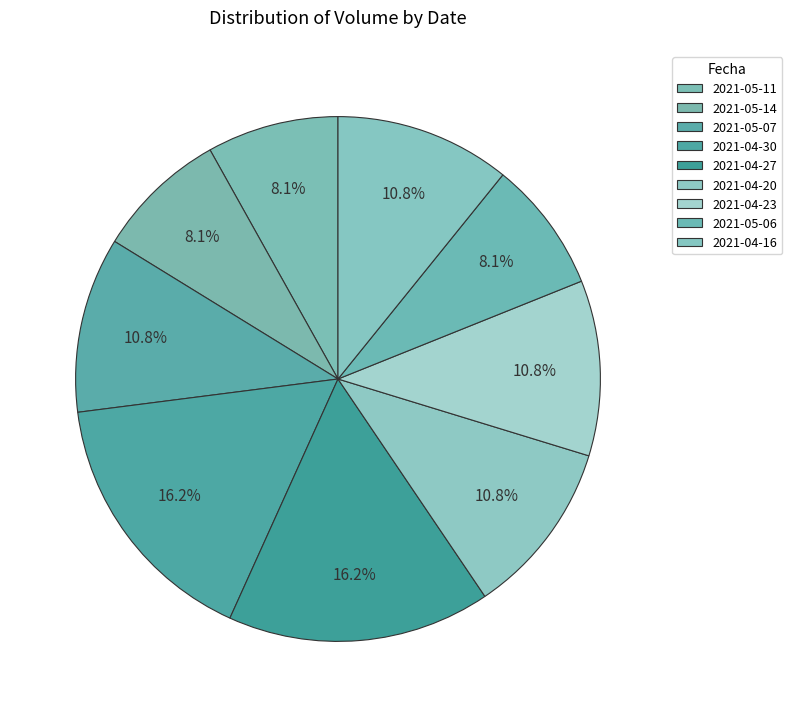

Count the number of slices in the pie.

9